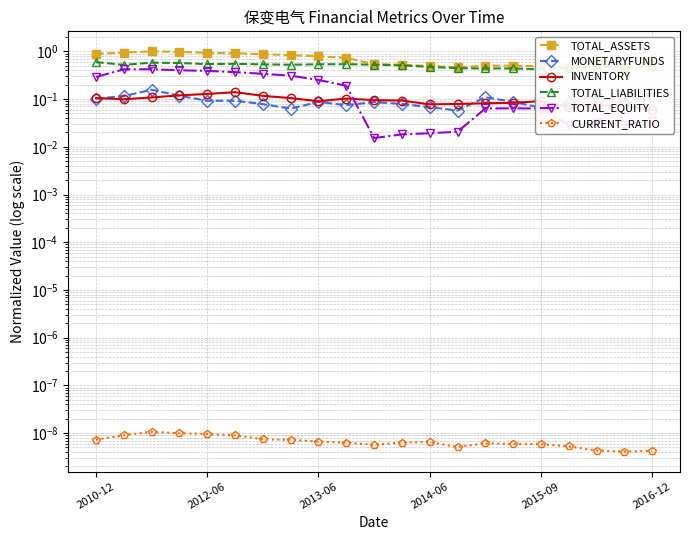

Is it true that MONETARYFUNDS equals 0.1 at 2013-06?

True